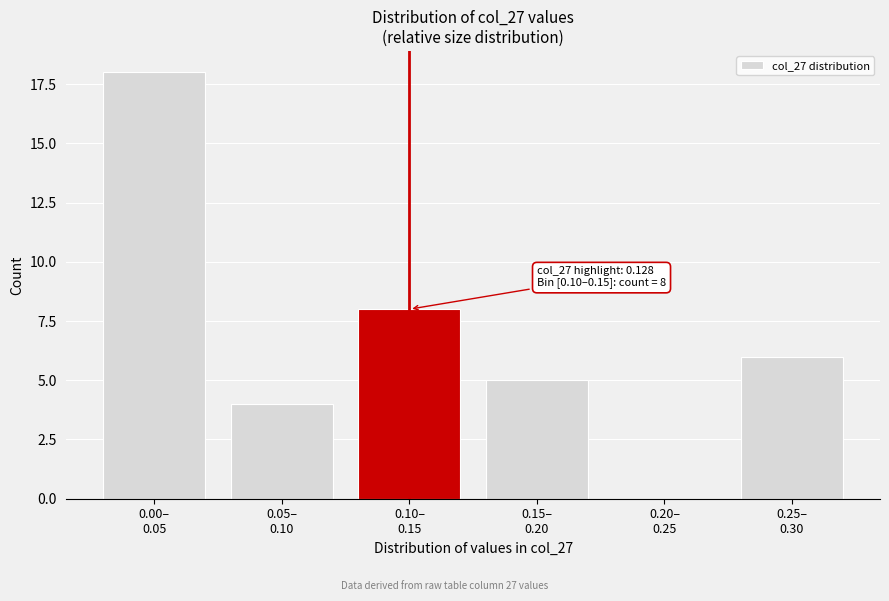

What is the sum of all values?

41